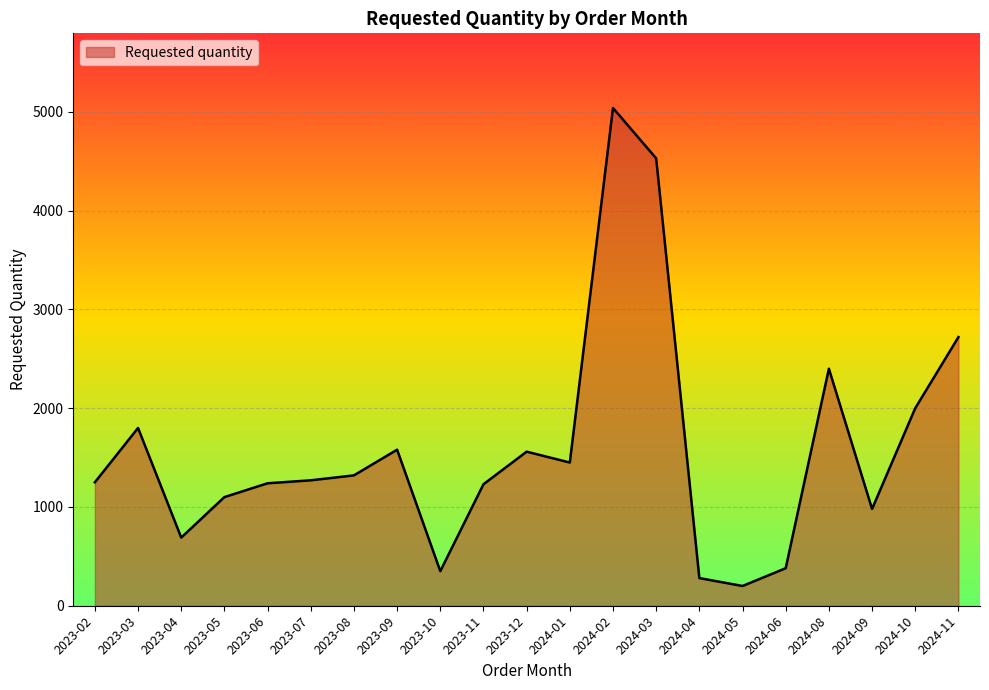

Which has a higher value, 2023-10 or 2023-02?

2023-02